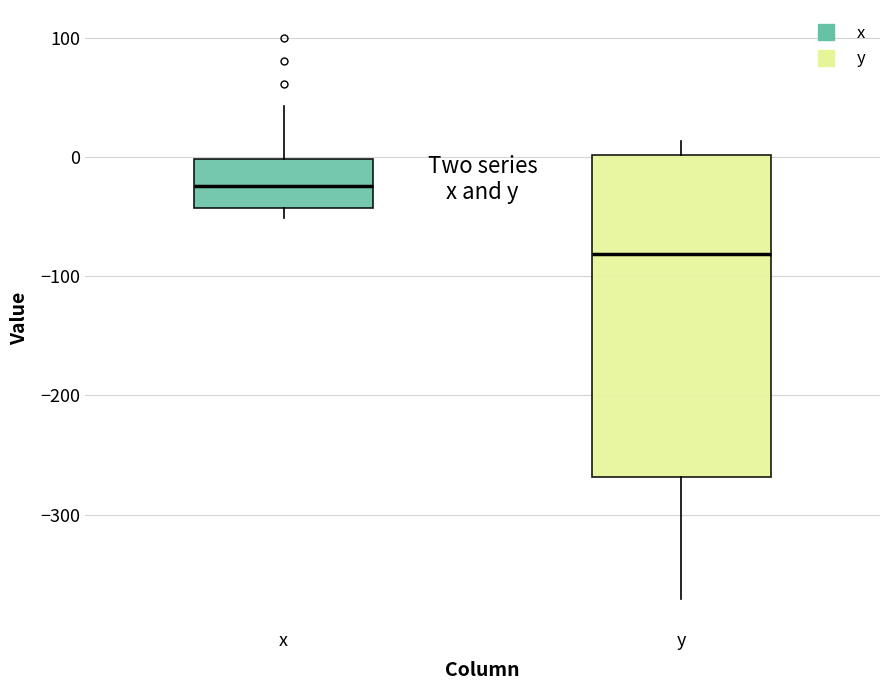

Where does the upper whisker of the box for x end on the y-axis? The values are not printed on the chart, so give them approximately, as read against the axis.

40